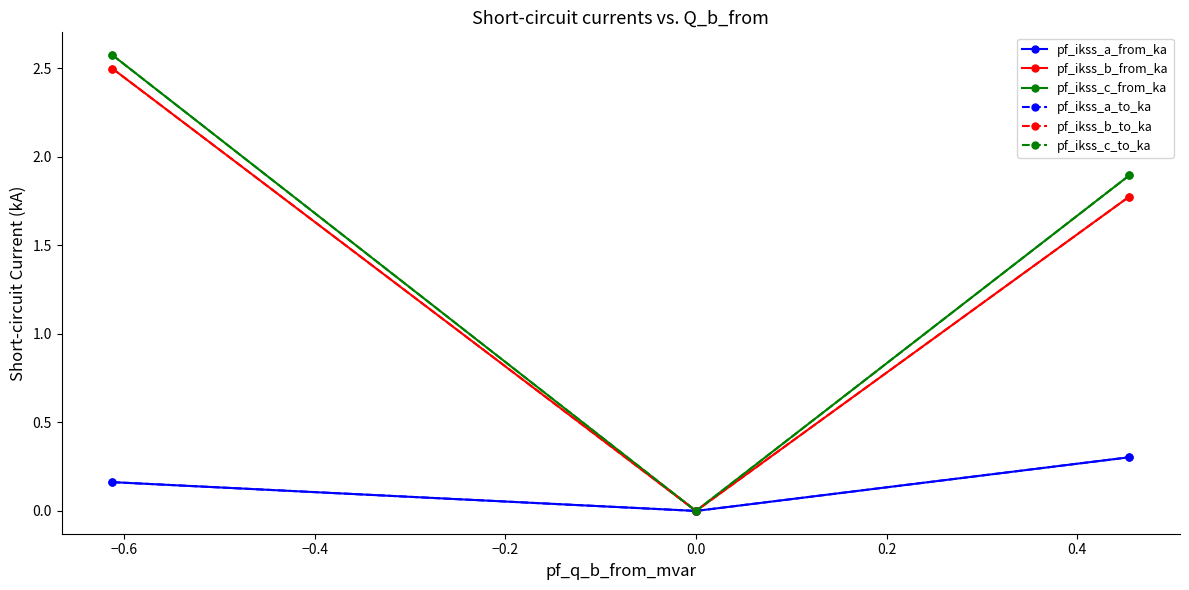

How many lines are shown in the chart?

6